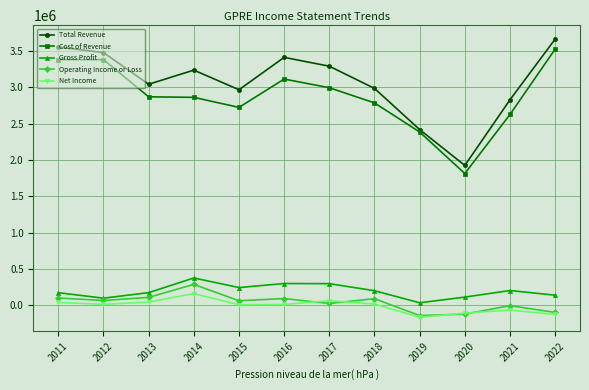

What is the minimum value for Cost of Revenue?

1812200